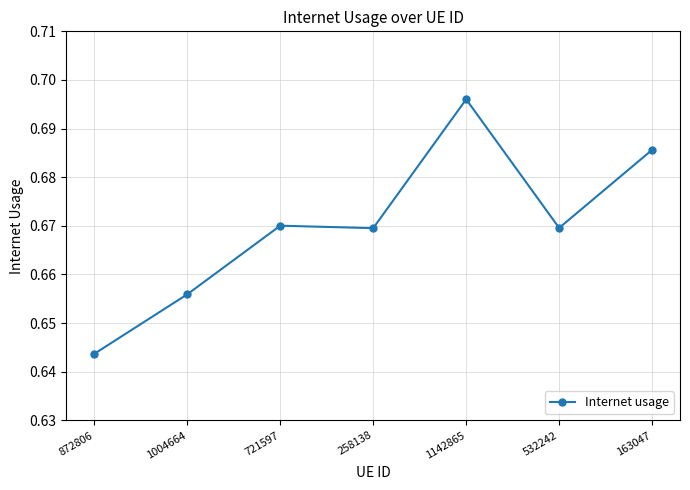

True or false: the data has more than 0 interior local peaks.

True